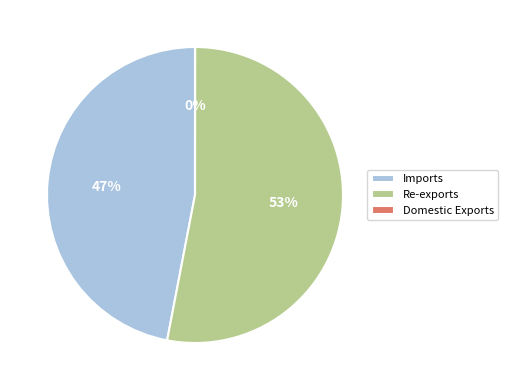

What percentage is the Re-exports slice, to the nearest percent?

53%